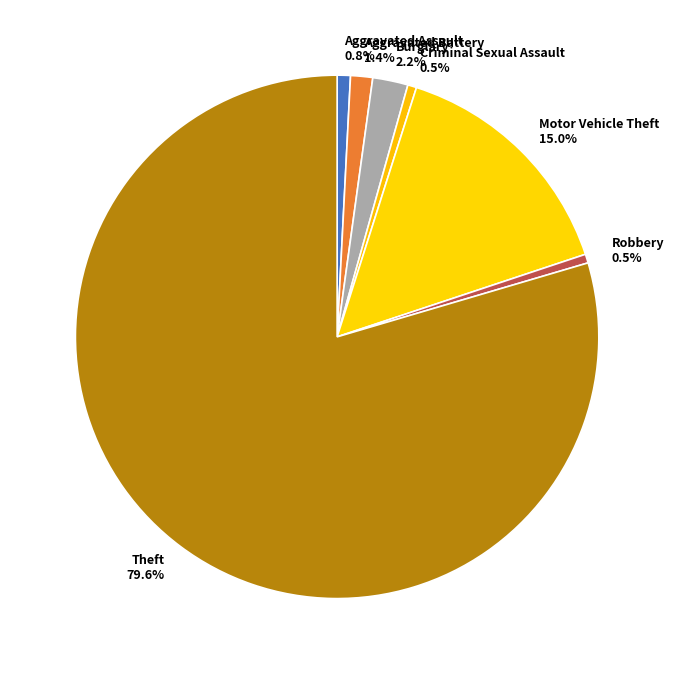

Does any single category account for the majority?

Yes